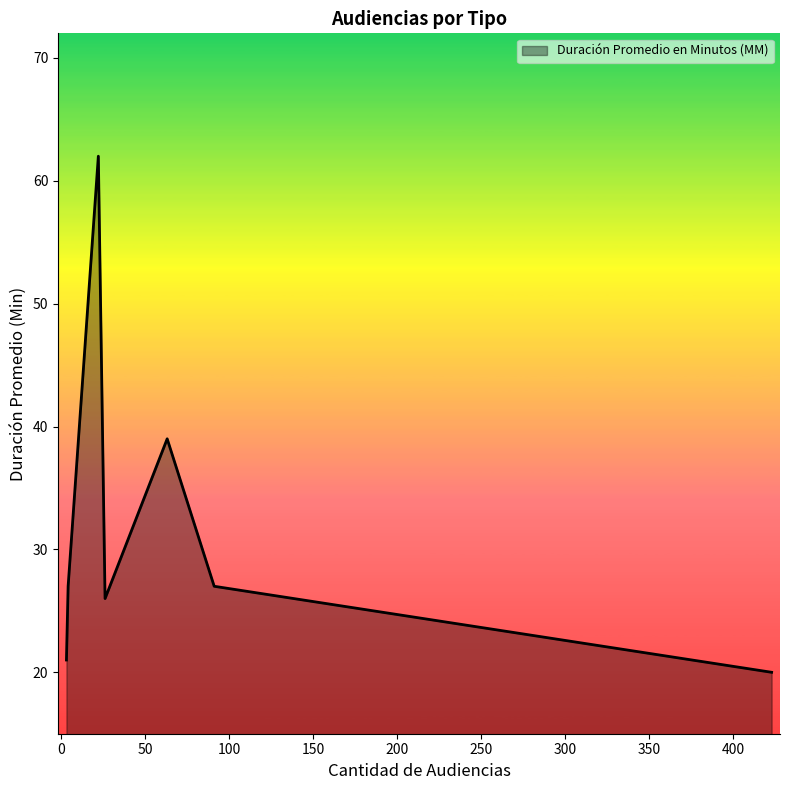

What is the average value?

32